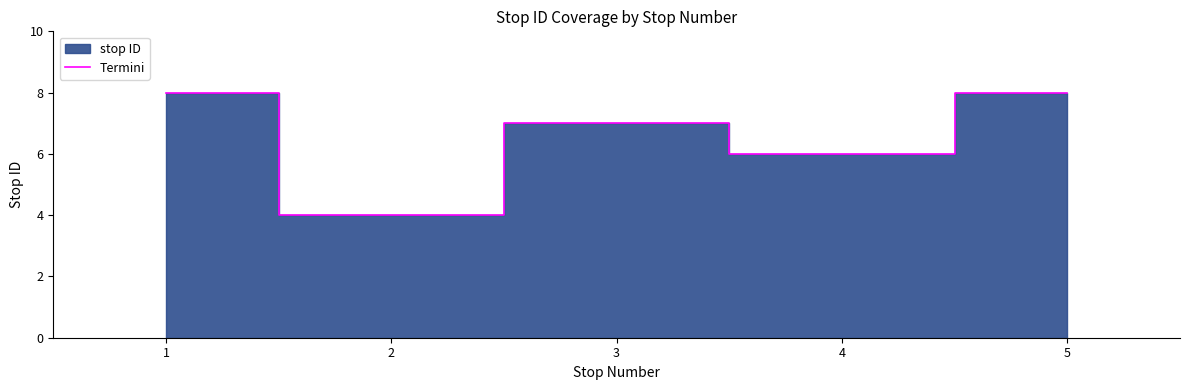

Reading left to right, transcribe all the data shown in this chart.

1=8	2=4	3=7	4=6	5=8